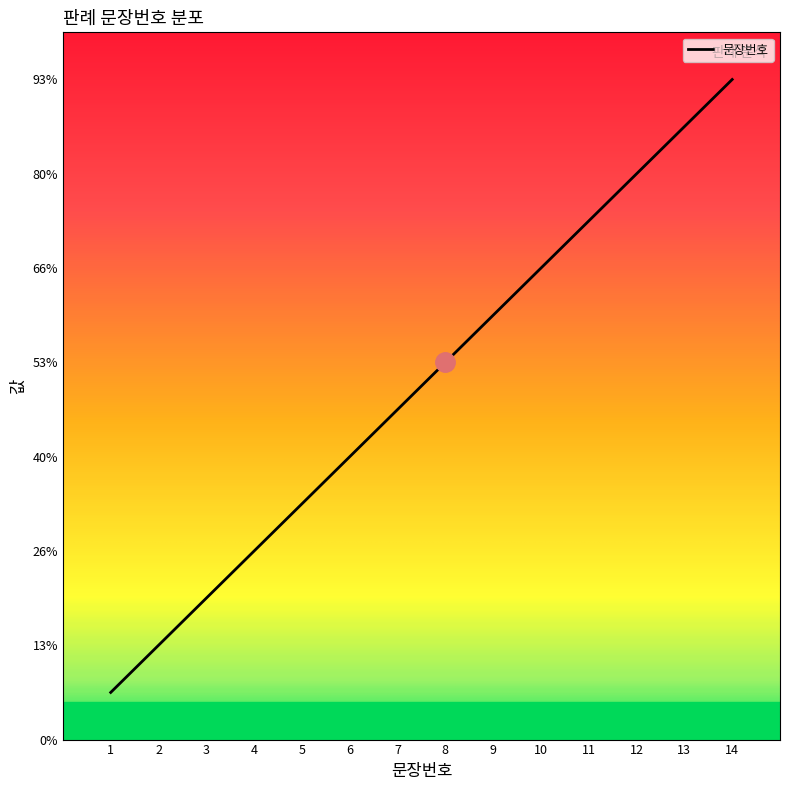

List the labels in order of value, smallest first.

1, 2, 3, 4, 5, 6, 7, 8, 9, 10, 11, 12, 13, 14